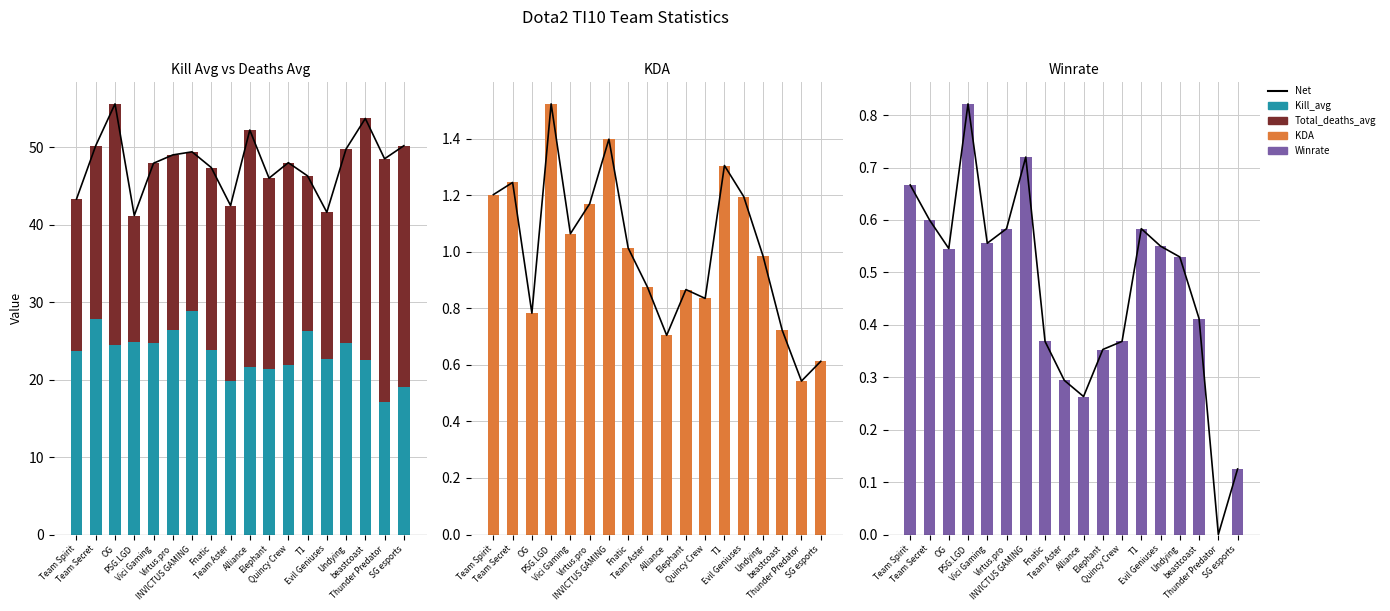

The Winrate series shows 0.3 at T1. True or false?

False